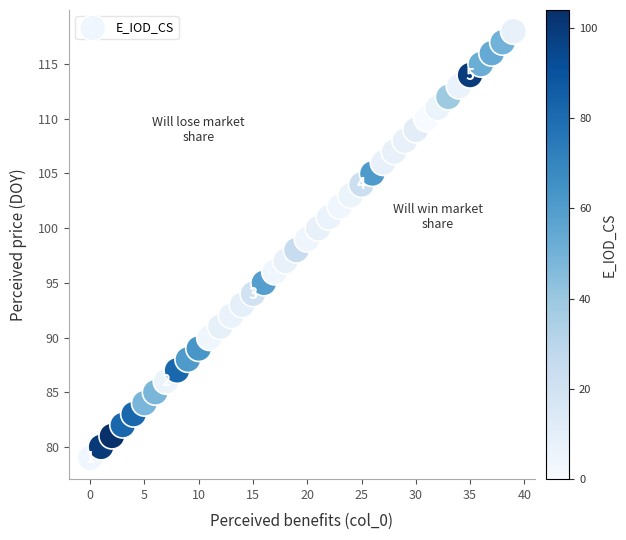

How many points are shown in the scatter plot?

40